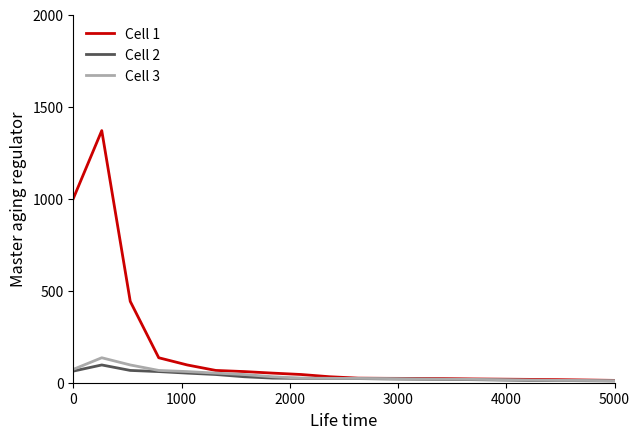

What is the maximum value for Cell 1?

1369.4